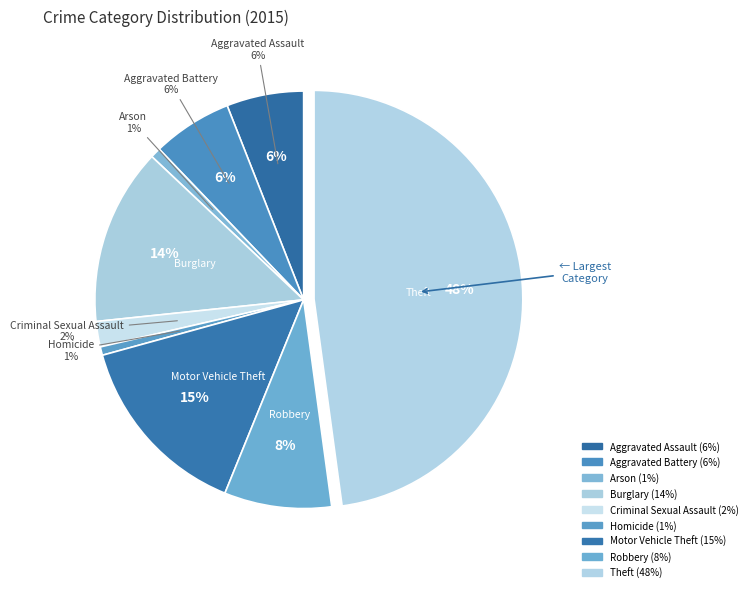

What is the change in value from Aggravated Battery to Theft?

+572